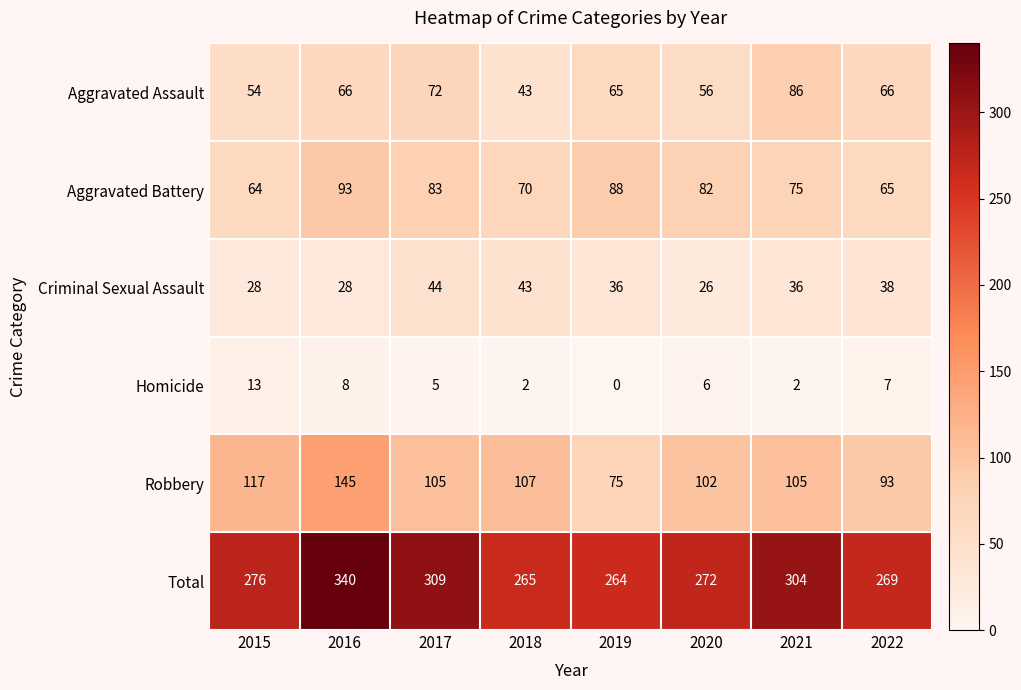

How many data points in Aggravated Battery are less than 82?

4